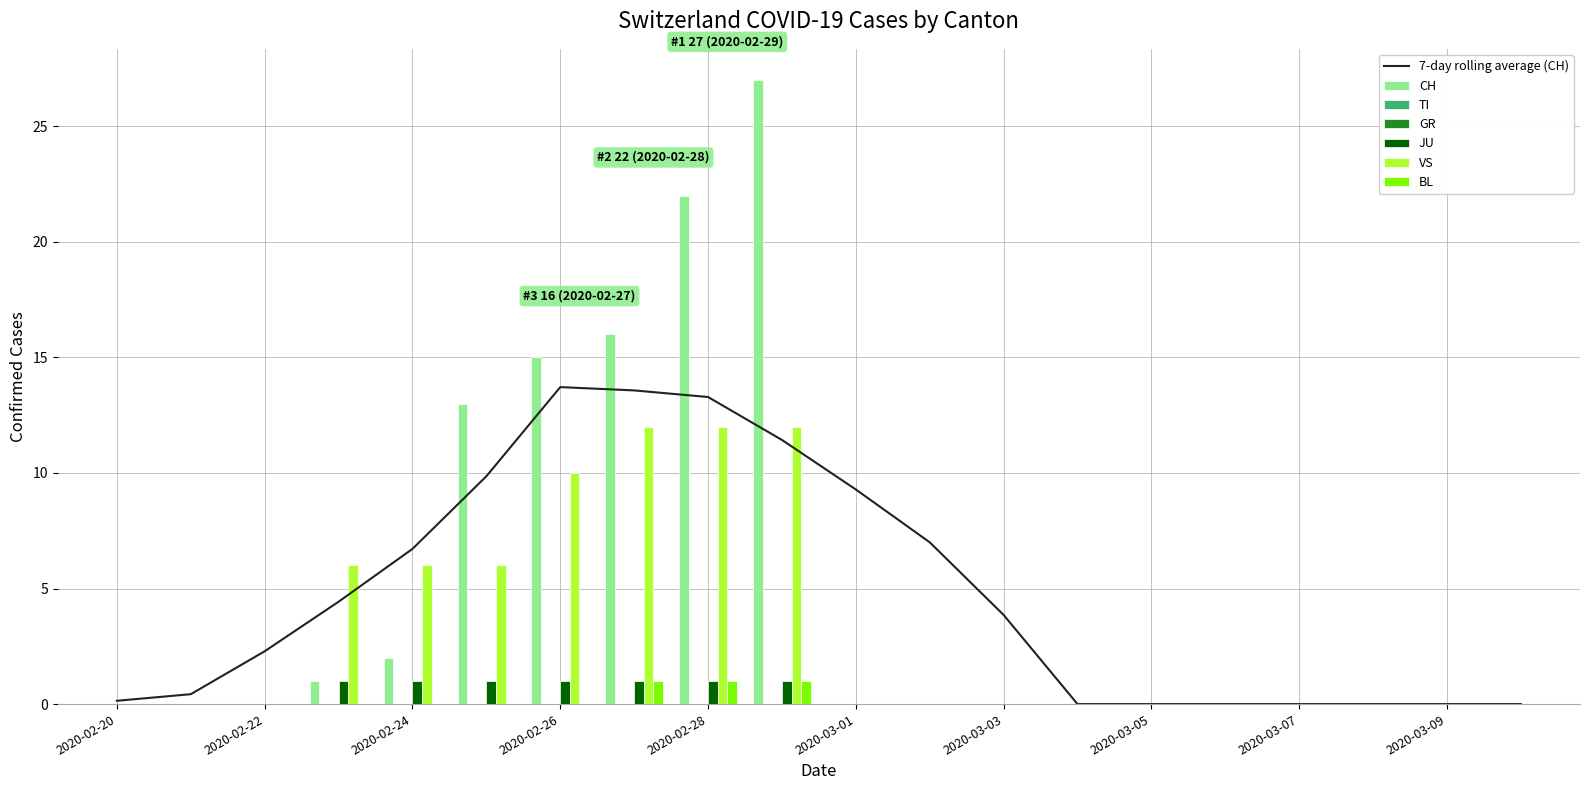

What is the difference between the maximum and minimum values in the CH series?

27